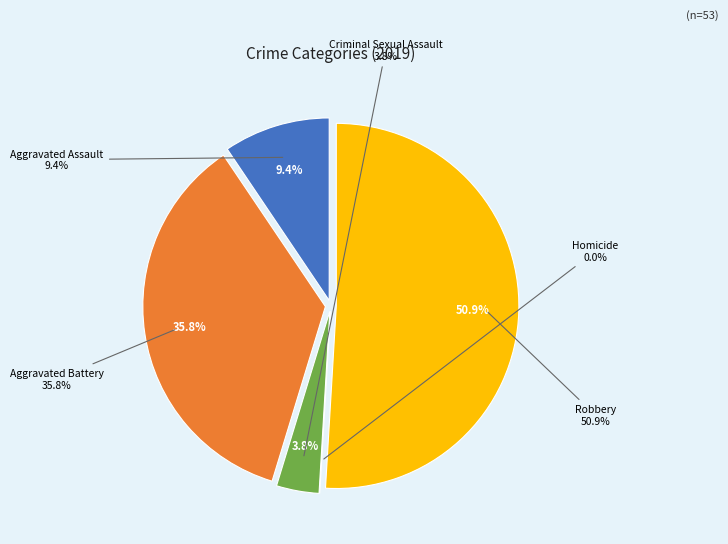

What percentage is the Aggravated Assault slice, to the nearest percent?

9%